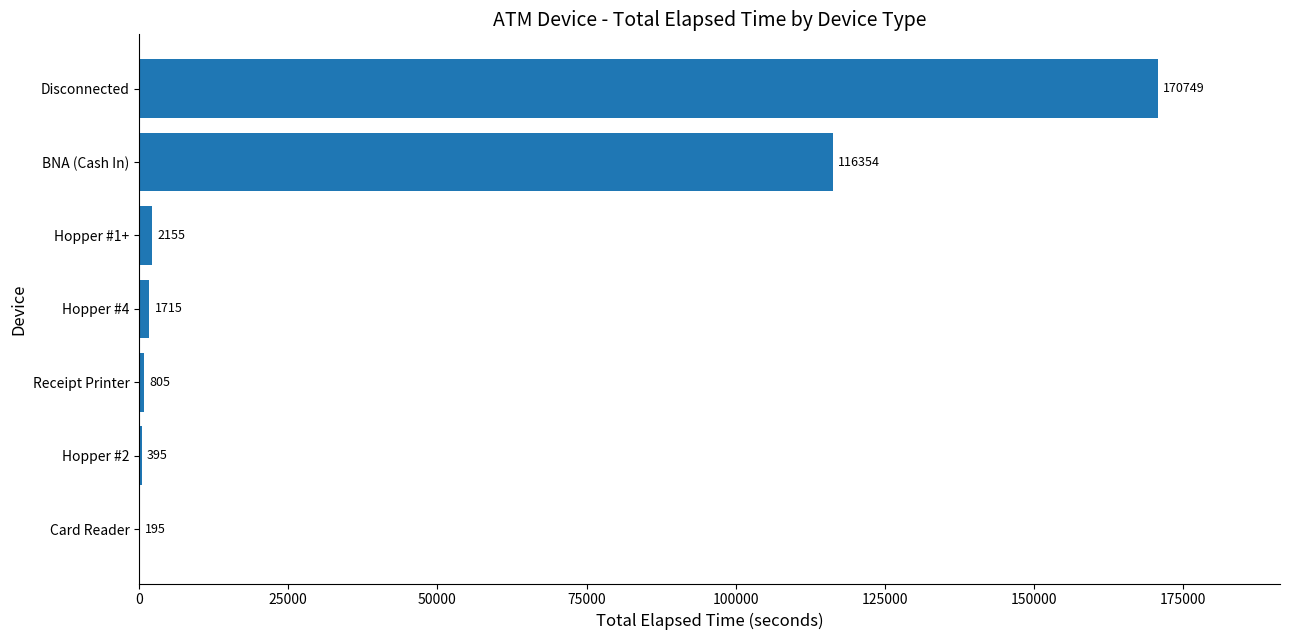

Count the number of categories in the chart.

7